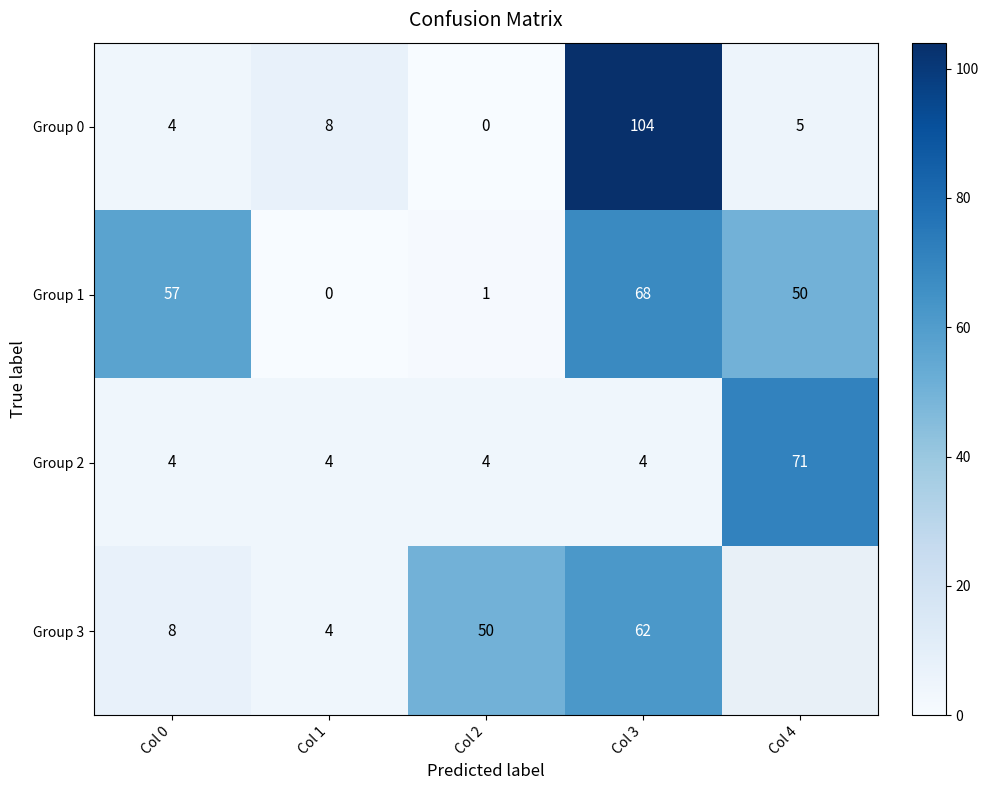

At which label does Group 0 reach its peak?

Col 3